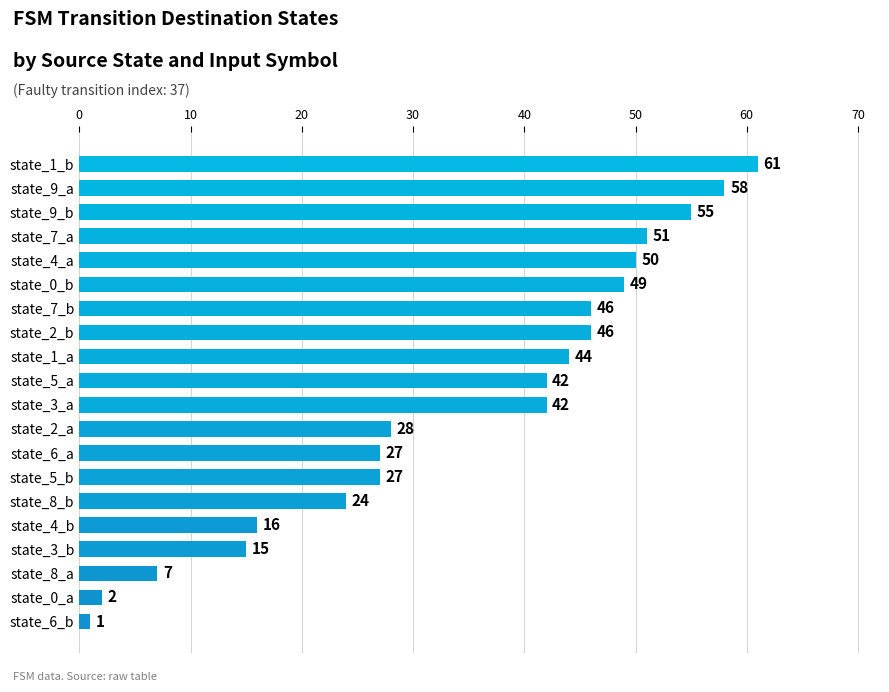

What is the sum of all values?

691